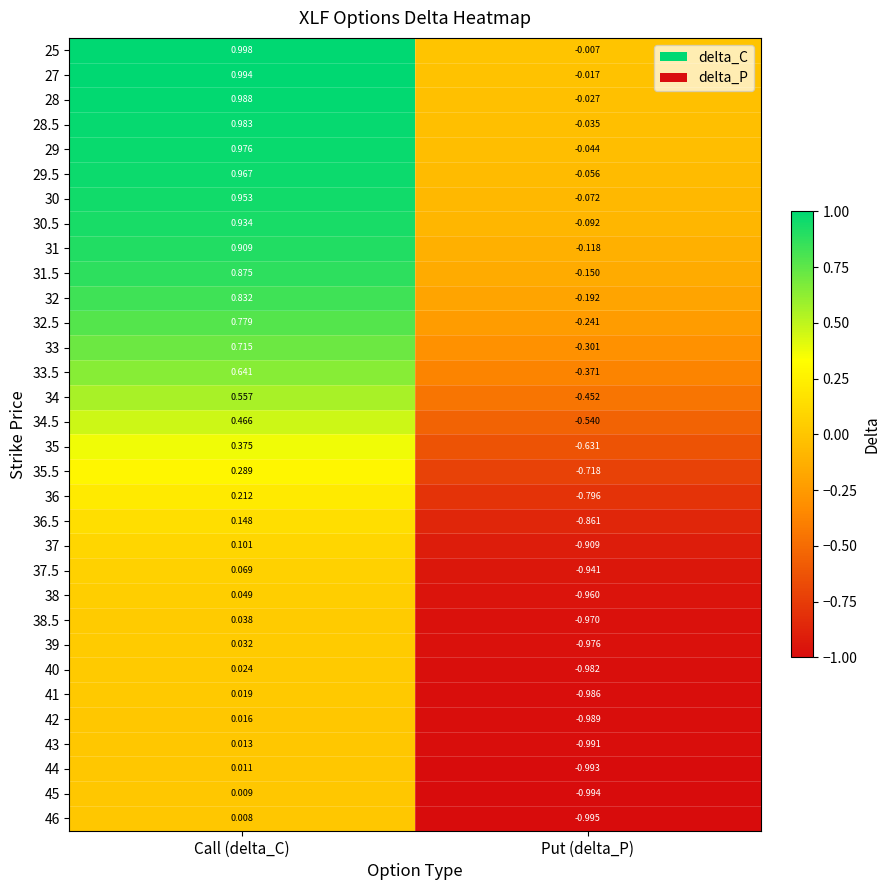

Is the value of 37 at Call (delta_C) greater than the value of 39 at Call (delta_C)?

Yes